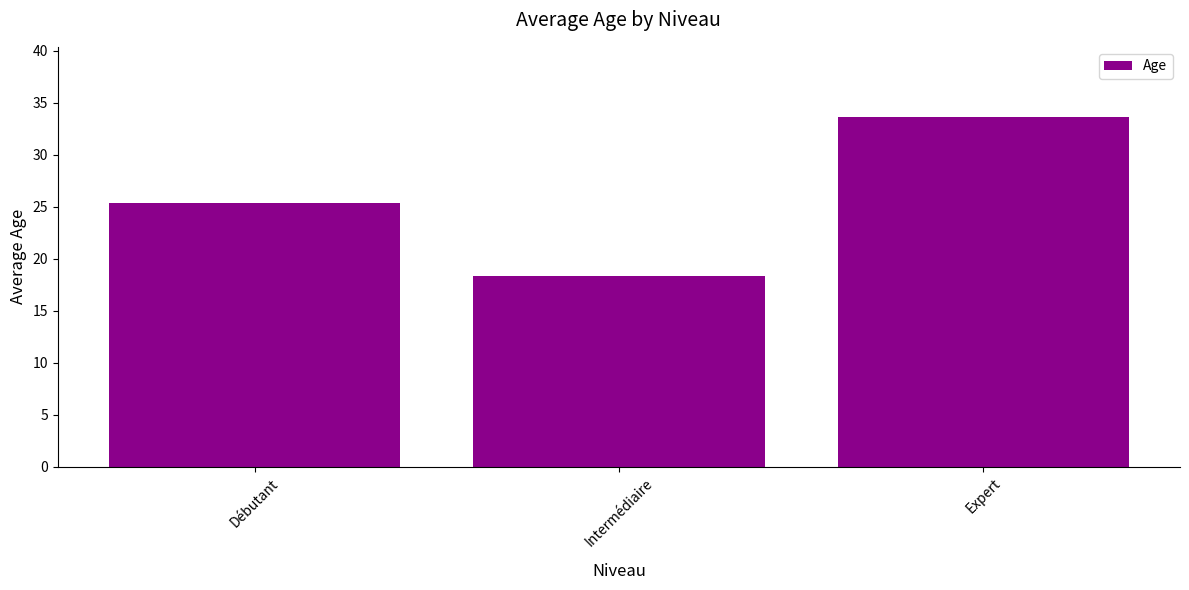

What is the sum of the values at Intermédiaire and Débutant?

43.7